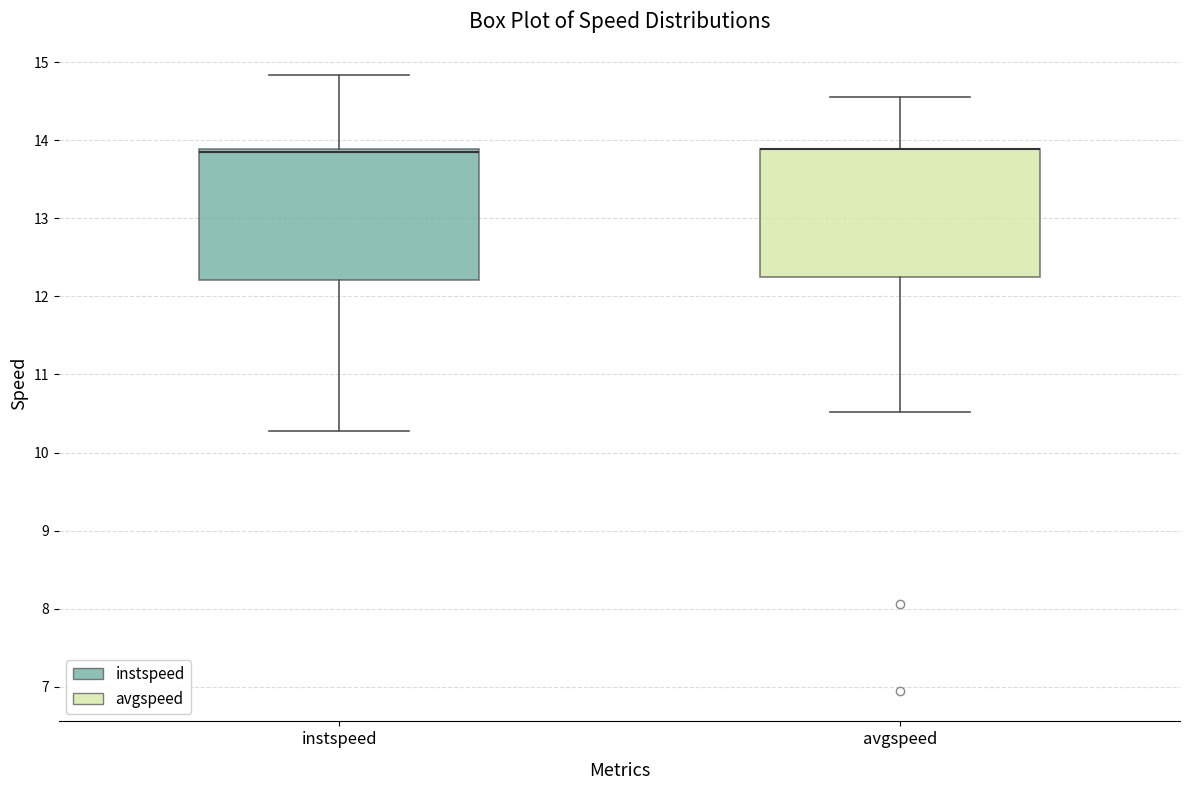

Reading left to right, read every box against the y-axis: the position of its median line, the range the box covers, and the ends of its whiskers. The values are not printed on the chart, so give them approximately, as read against the axis.

instspeed: median 13.8, box 12.2 to 13.9, whiskers 10.3 to 14.8
avgspeed: median 13.9 (drawn on the box's upper edge), box 12.3 to 13.9, whiskers 10.5 to 14.6